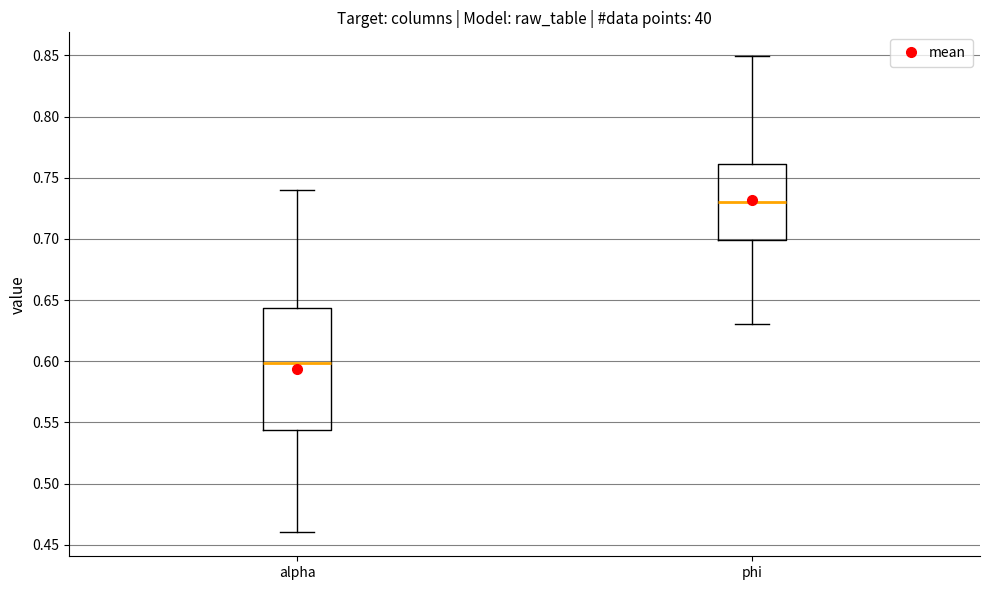

Reading left to right, read every box against the y-axis: the position of its median line, the range the box covers, and the ends of its whiskers. The values are not printed on the chart, so give them approximately, as read against the axis.

alpha: median 0.600, box 0.545 to 0.645, whiskers 0.460 to 0.740
phi: median 0.730, box 0.700 to 0.760, whiskers 0.630 to 0.850